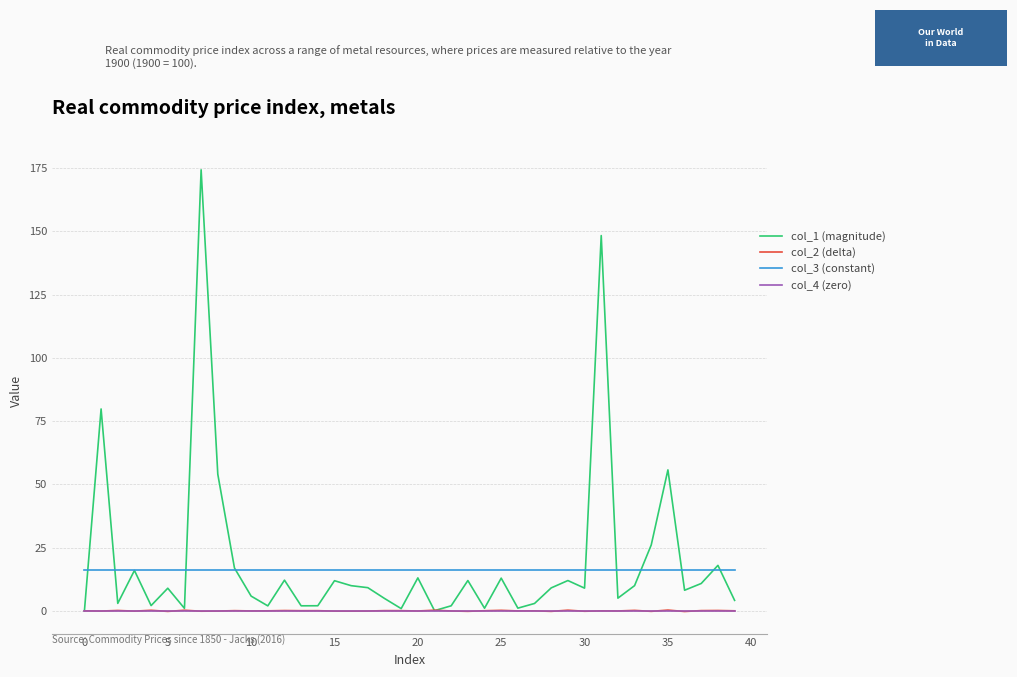

What is the highest value of the col_3 (constant) series?

16.0